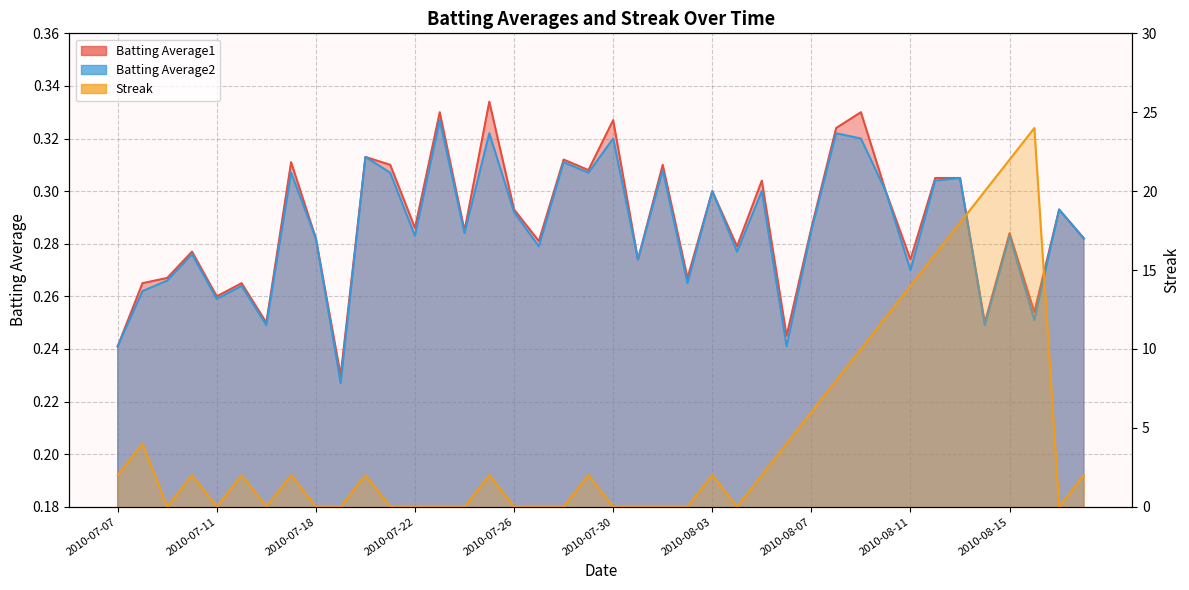

Count the Batting Average2 values in the range 0 to 1.

40